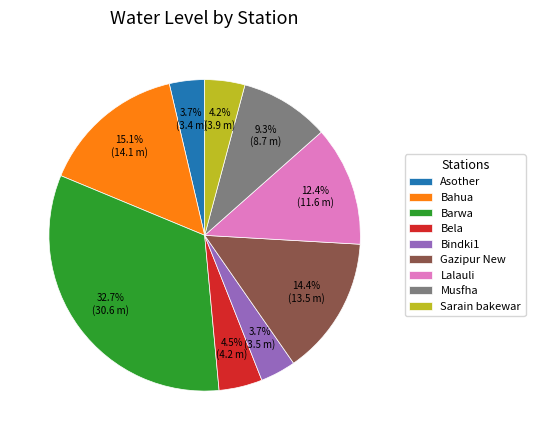

To the nearest percent, what is the combined percentage of Bahua and Barwa?

48%